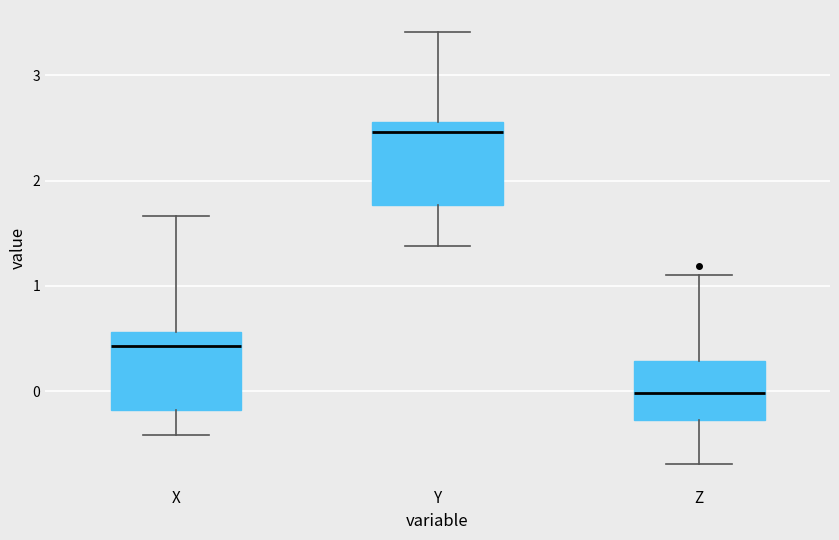

Where does the median line of the box for Z sit on the y-axis? The values are not printed on the chart, so give them approximately, as read against the axis.

0.0